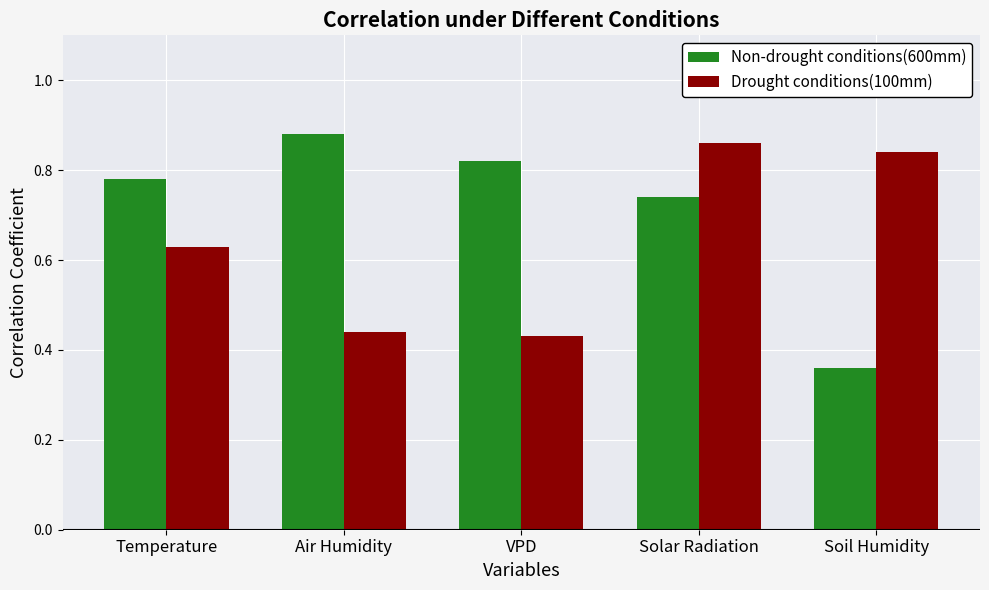

How many bars are there in each group?

2